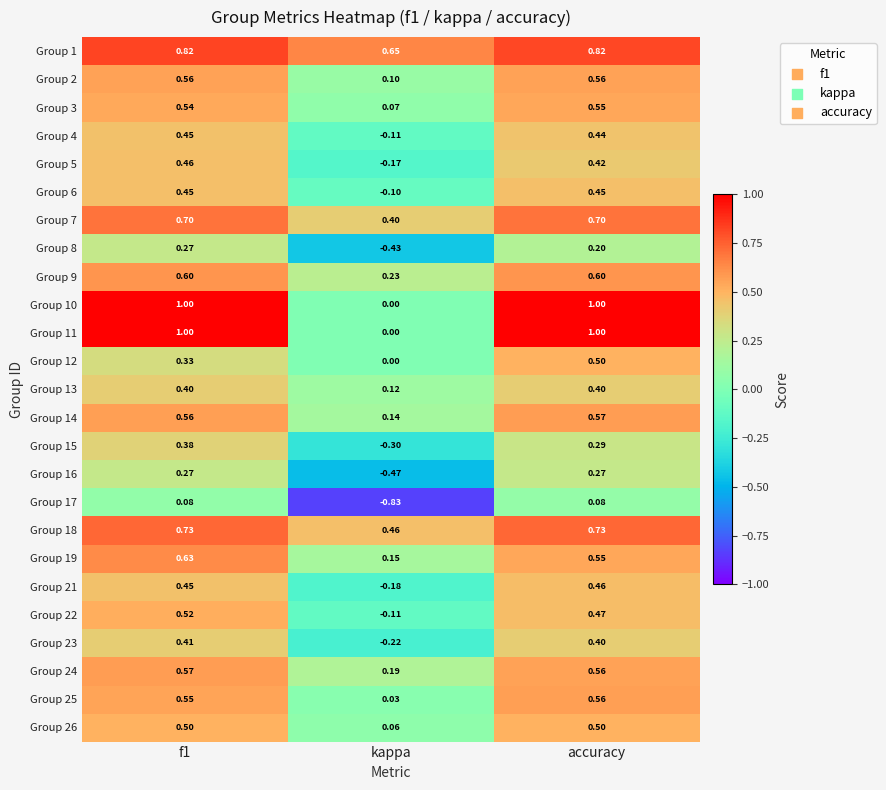

How many data points in Group 23 are above 0?

2